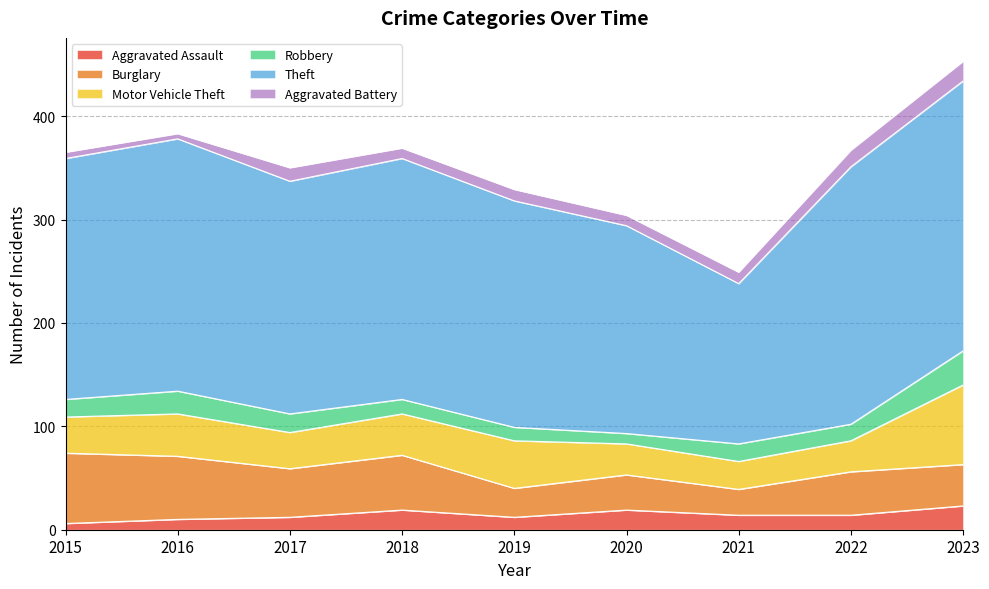

How many data points in Motor Vehicle Theft are above 35?

4